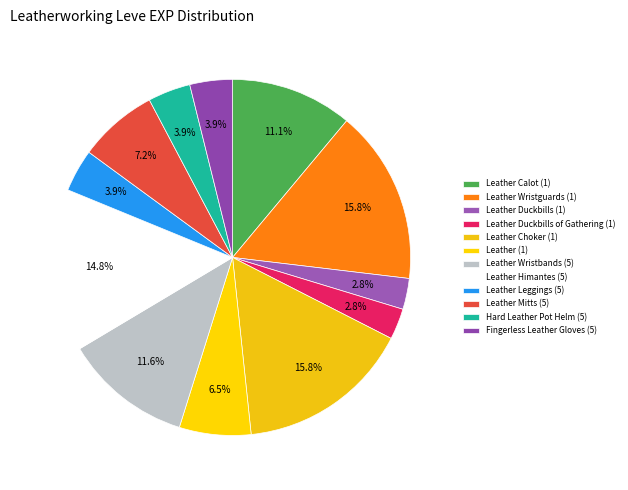

What percentage is the Leather Mitts (5) slice, to the nearest percent?

7%